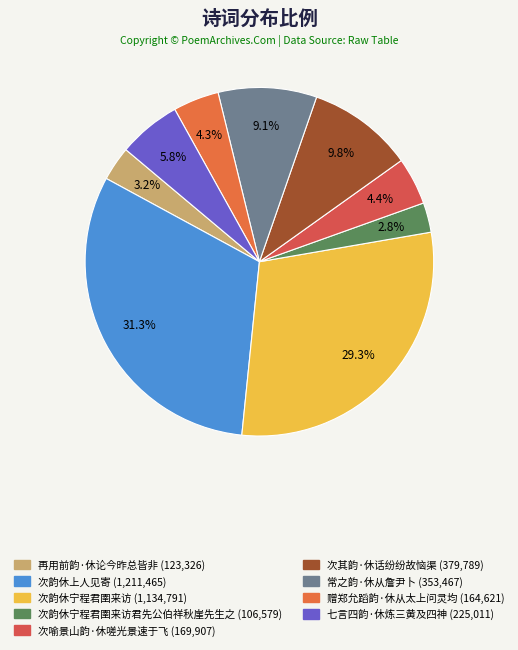

How many segments does this pie chart have?

9